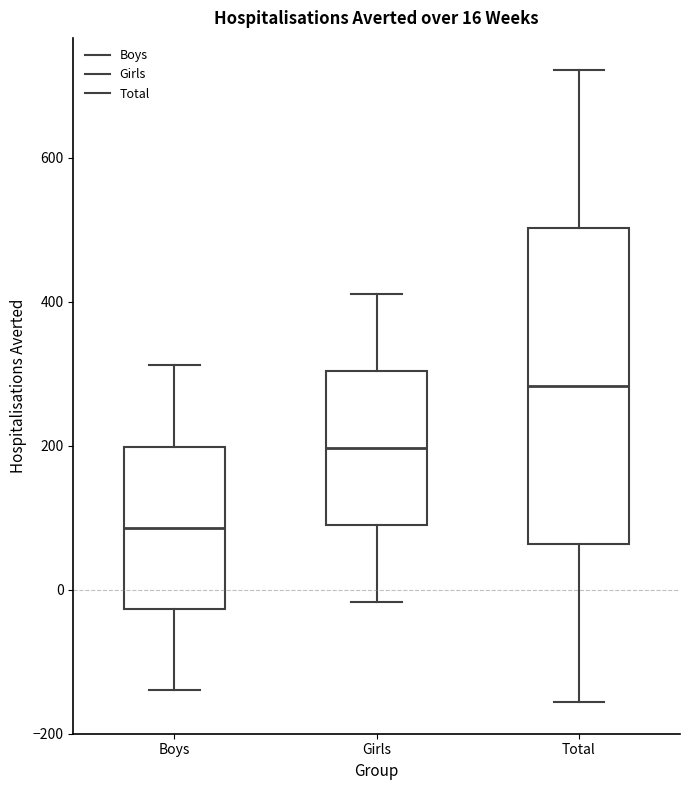

Which box has the lowest median line?

Boys